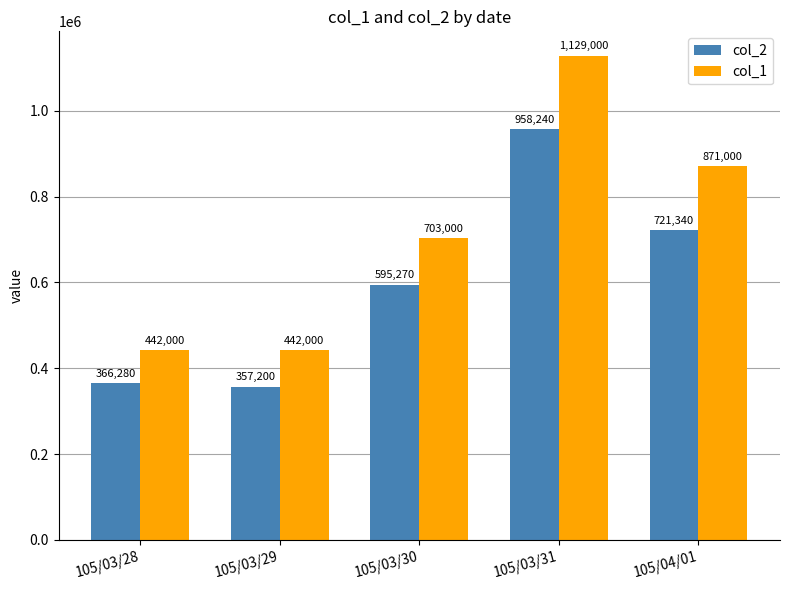

How many distinct data groups are displayed?

2